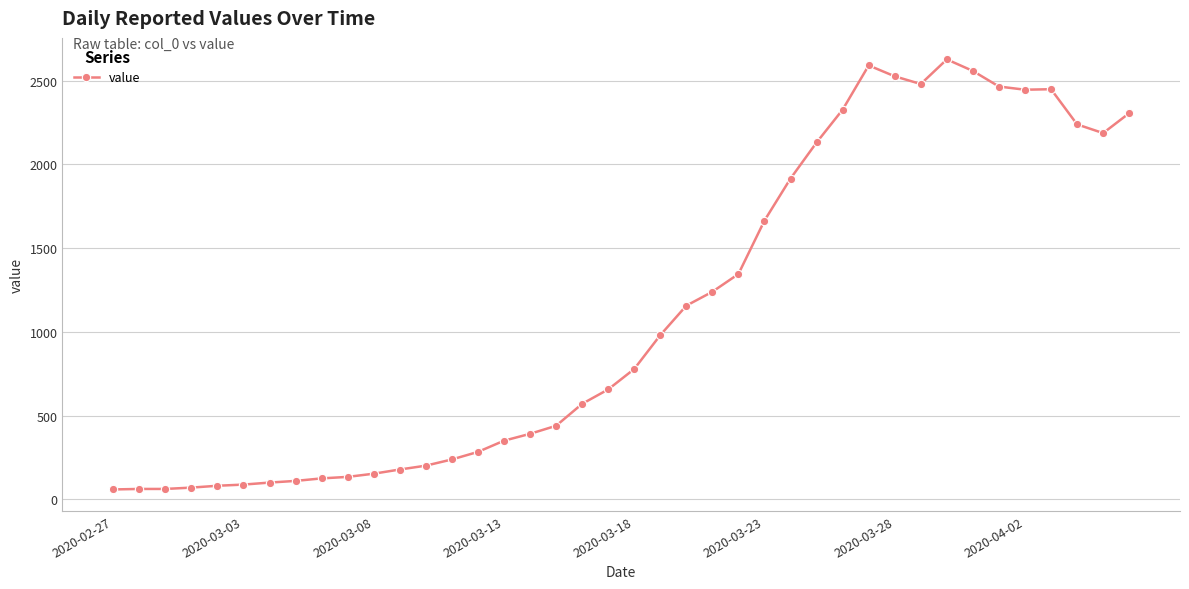

What is the sum of all values?

44746